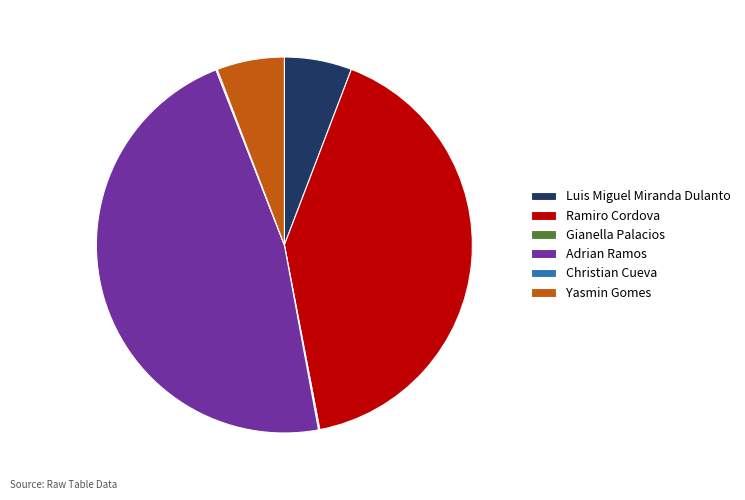

Approximately how many times larger is the value at Luis Miguel Miranda Dulanto compared to Yasmin Gomes?

1.0